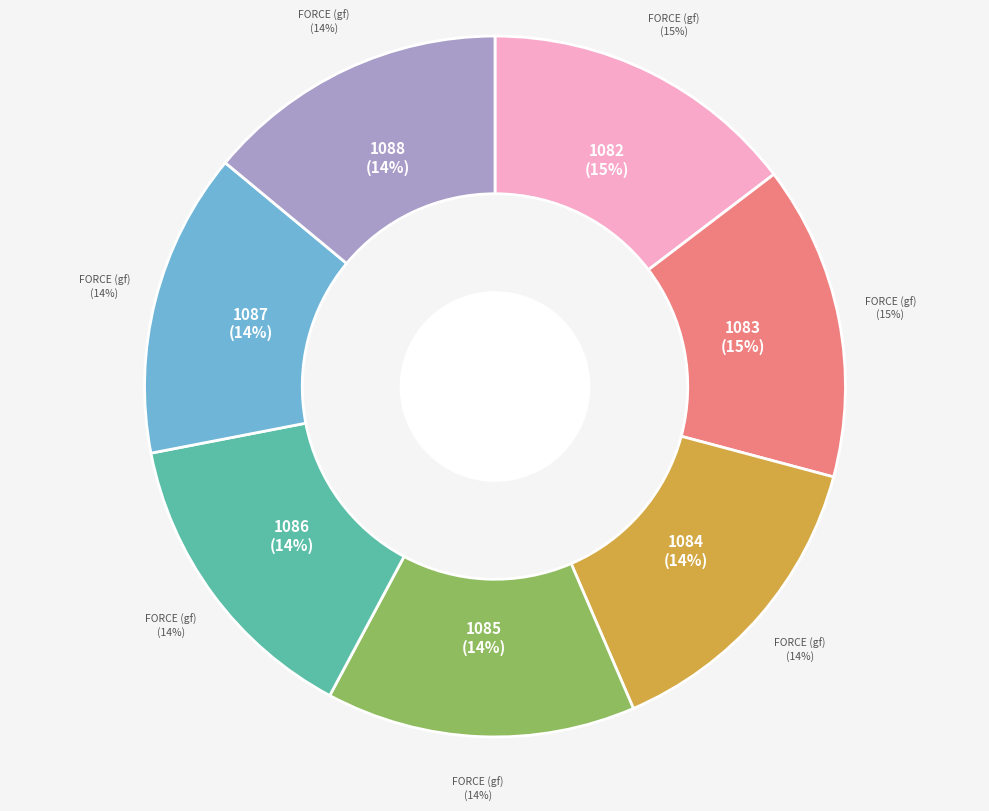

Is 1082 the majority of the pie?

No